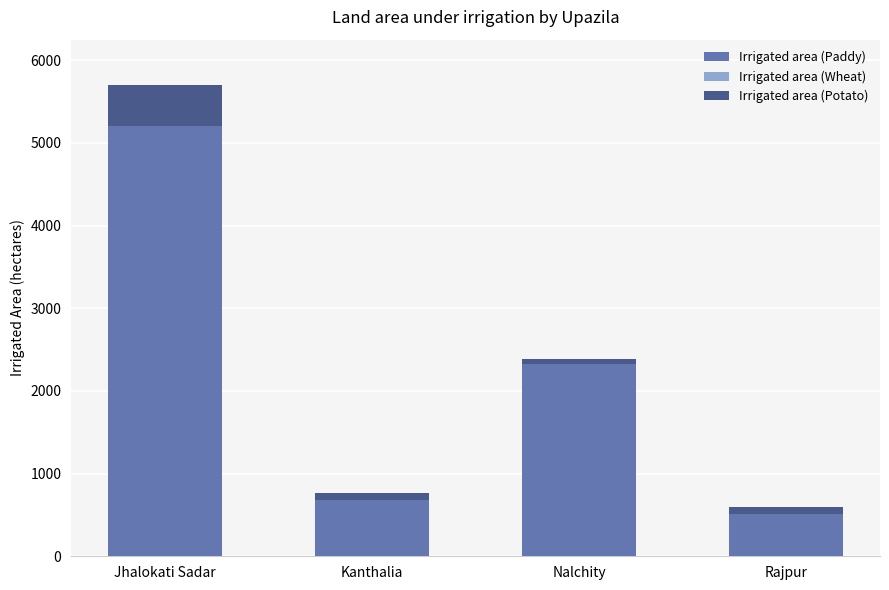

What is the total value across all series at Rajpur?

591